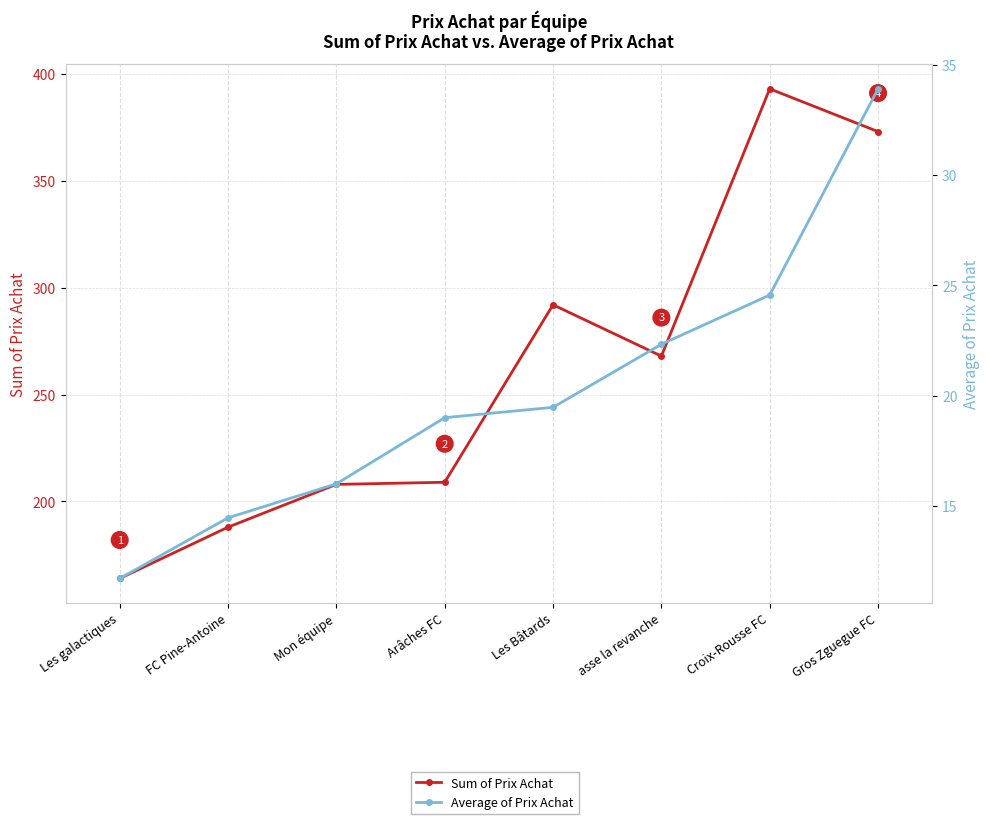

Is it true that Sum of Prix Achat equals 393.0 at Croix-Rousse FC?

True